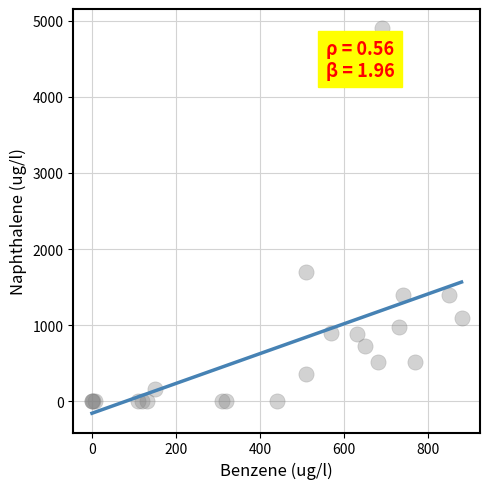

What Y value in the scatter plot is closest to 2450?

1700